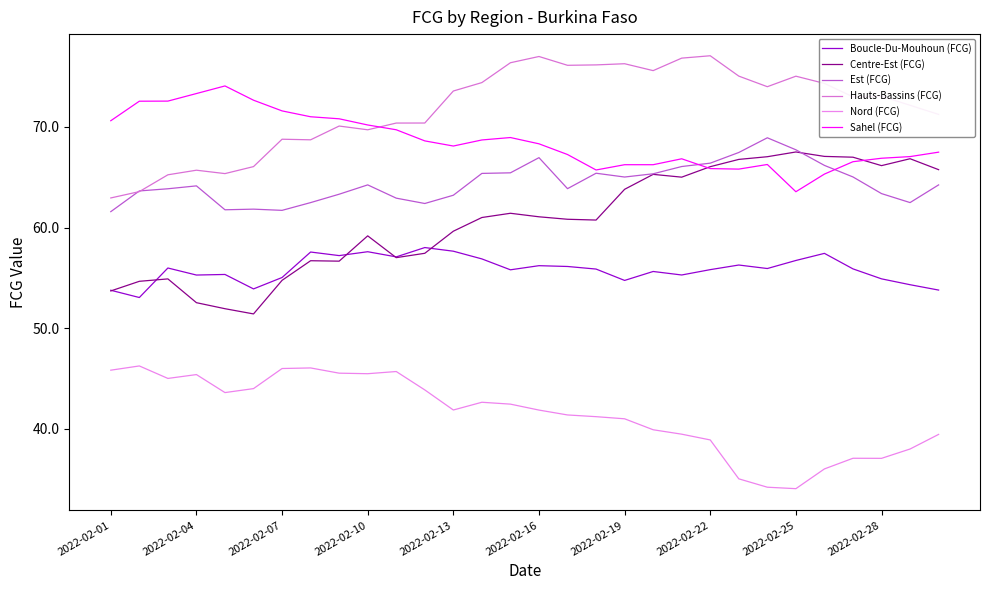

How many lines are shown in the chart?

6